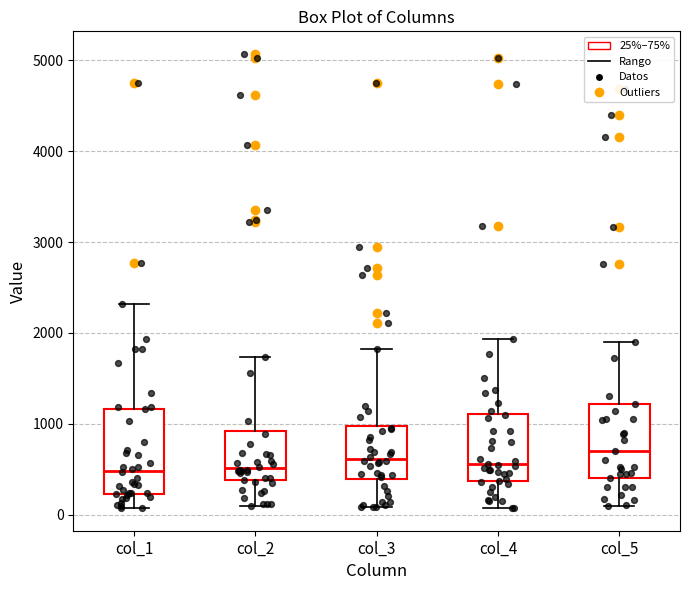

Reading left to right, read every box against the y-axis: the position of its median line, the range the box covers, and the ends of its whiskers. The values are not printed on the chart, so give them approximately, as read against the axis.

col_1: median 500, box 200 to 1200, whiskers 100 to 2300
col_2: median 500, box 400 to 900, whiskers 100 to 1700
col_3: median 600, box 400 to 1000, whiskers 100 to 1800
col_4: median 600, box 400 to 1100, whiskers 100 to 1900
col_5: median 700, box 400 to 1200, whiskers 100 to 1900